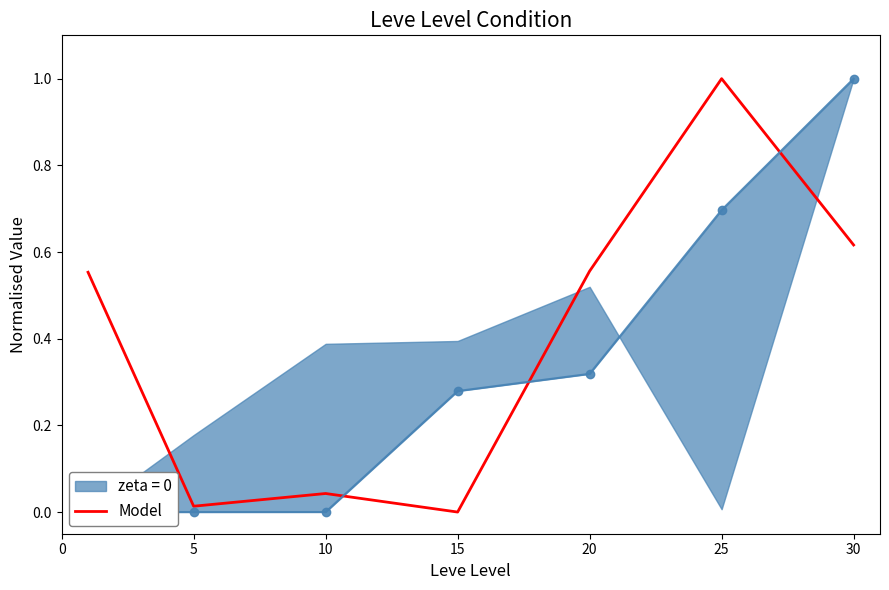

What is the sum of all values?

2.8